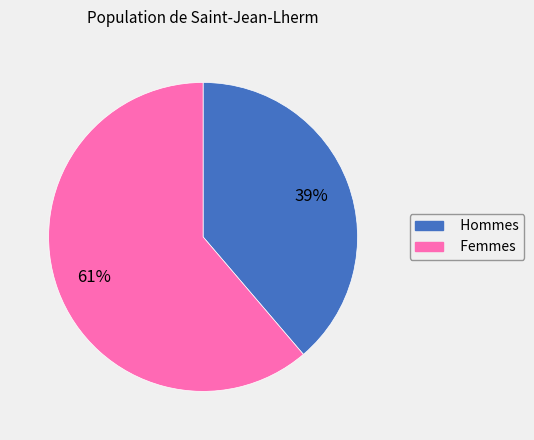

How many segments does this pie chart have?

2